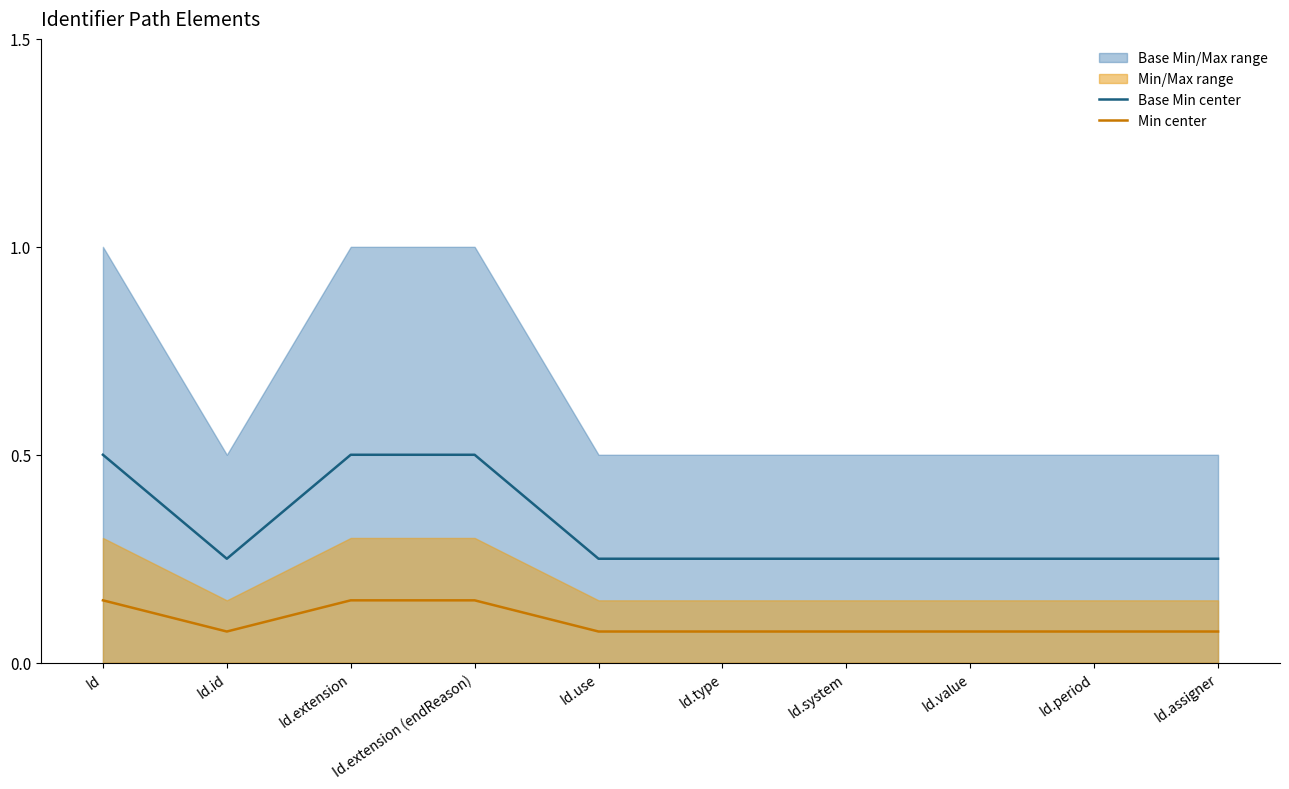

Rank the series at Id from lowest to highest value.

Min center, Base Min center